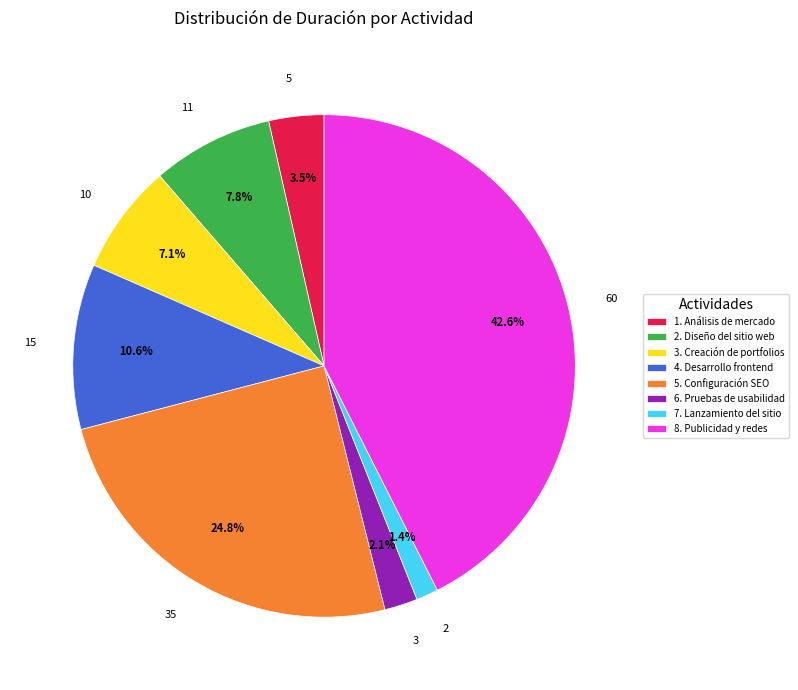

Is the sum of 3. Creación de portfolios and 7. Lanzamiento del sitio greater than half?

No